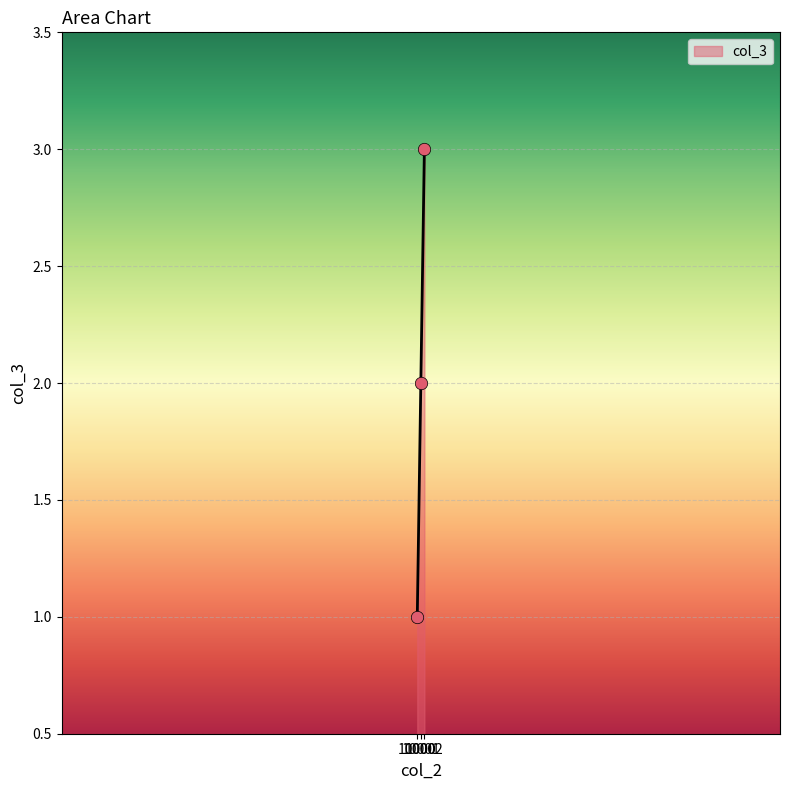

What is the ratio of the value at 10002 to the value at 10001?

1.5